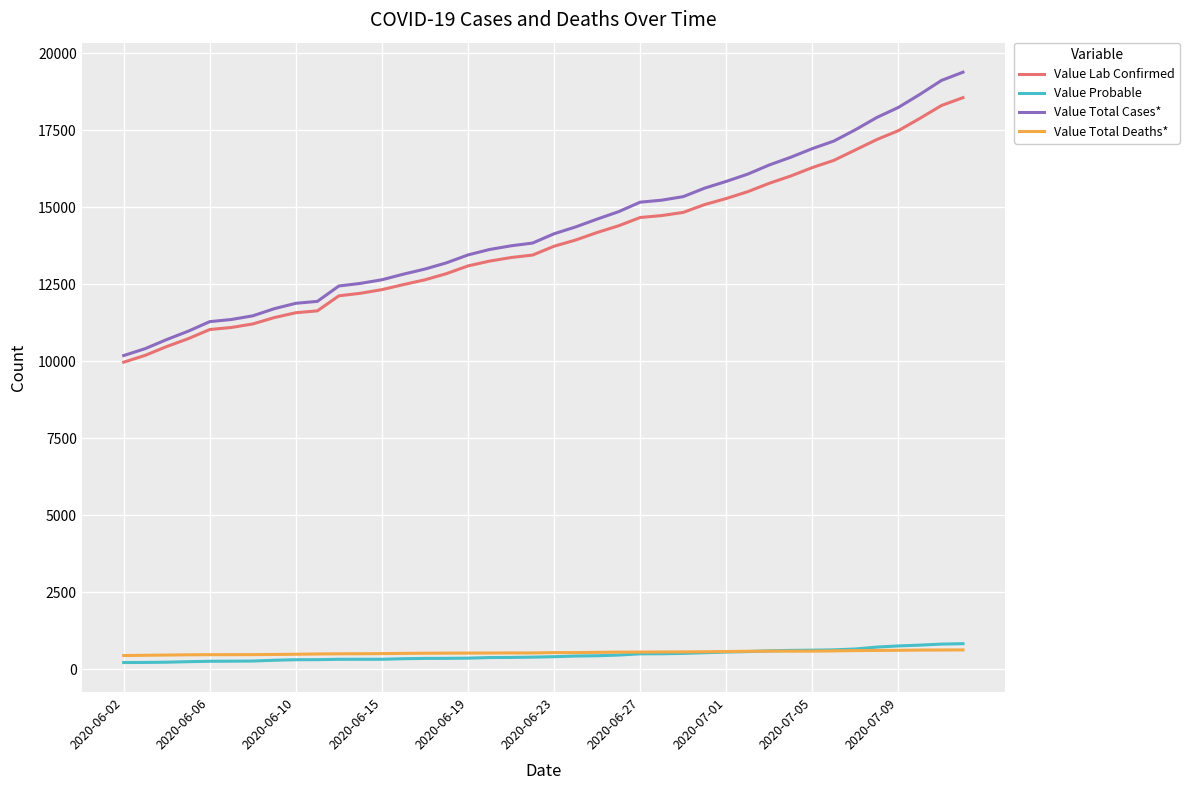

Which series has the largest range (max minus min)?

Value Total Cases*